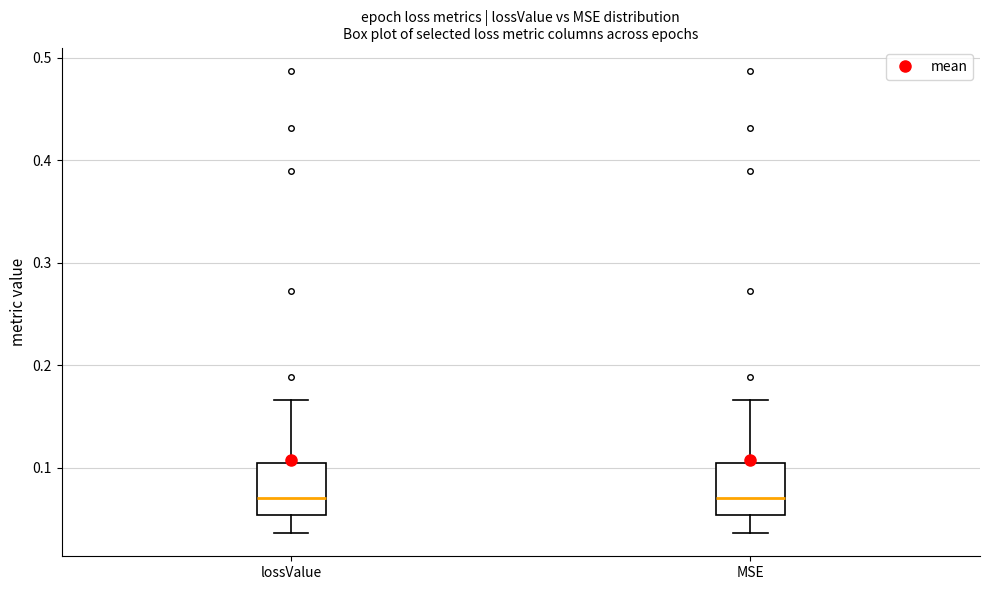

Reading left to right, transcribe this box plot: for each box, give where its median line is, the range the box spans, and where its two whiskers end, as read against the y-axis. The values are not printed on the chart, so give them approximately, as read against the axis.

lossValue: median 0.07, box 0.05 to 0.10, whiskers 0.04 to 0.17
MSE: median 0.07, box 0.05 to 0.10, whiskers 0.04 to 0.17